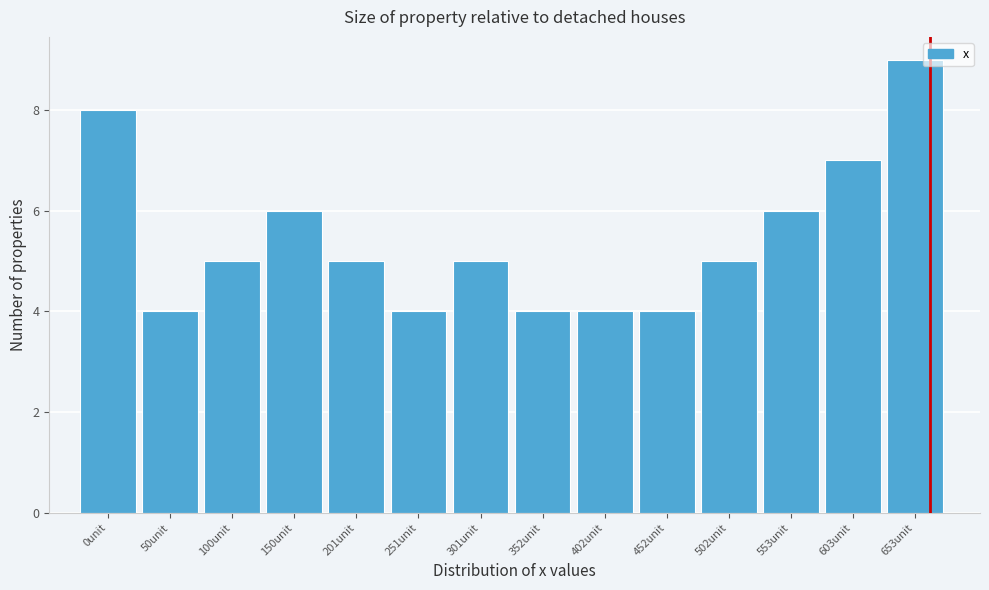

Reading right to left, transcribe all the data shown in this chart.

653unit=9	603unit=7	553unit=6	502unit=5	452unit=4	402unit=4	352unit=4	301unit=5	251unit=4	201unit=5	150unit=6	100unit=5	50unit=4	0unit=8